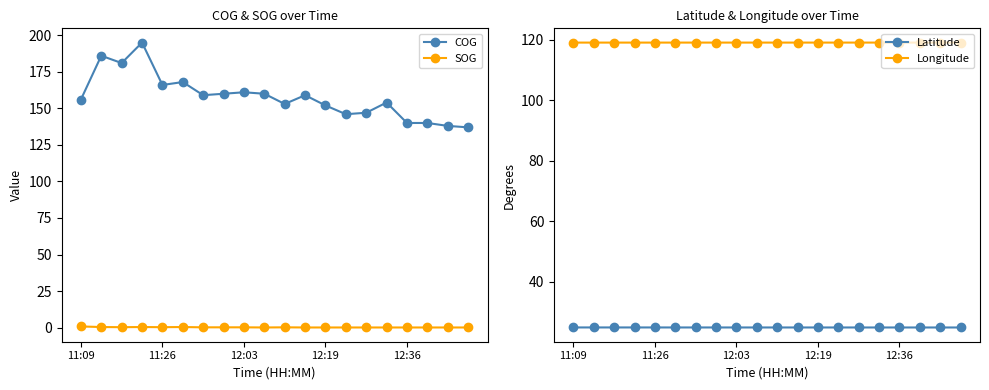

True or false: SOG and COG cross at least once.

False